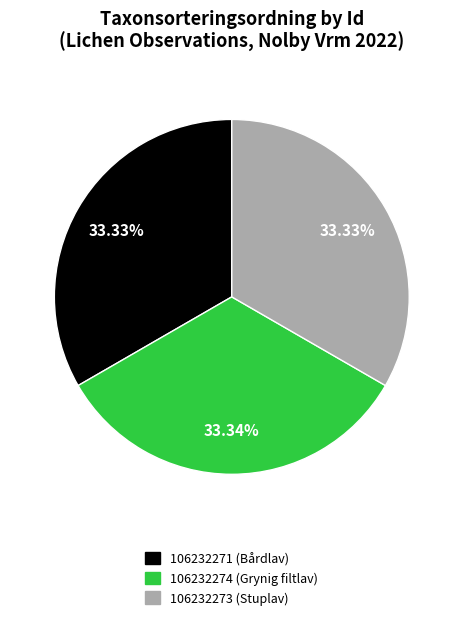

Approximately how many times larger is the value at 106232274 (Grynig filtlav) compared to 106232271 (Bårdlav)?

1.0